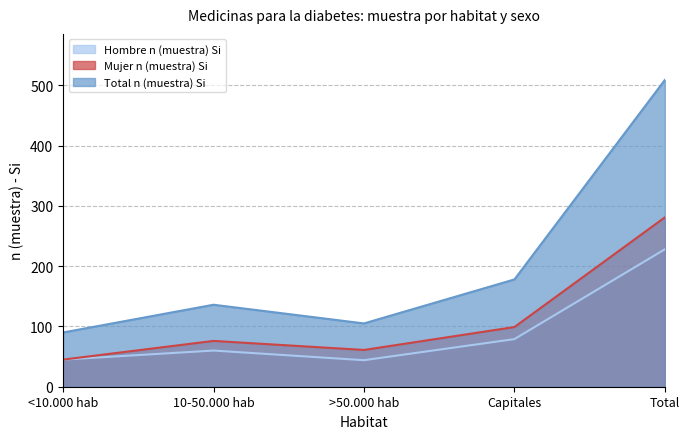

At which label is Mujer n (muestra) Si closest to 163?

Capitales